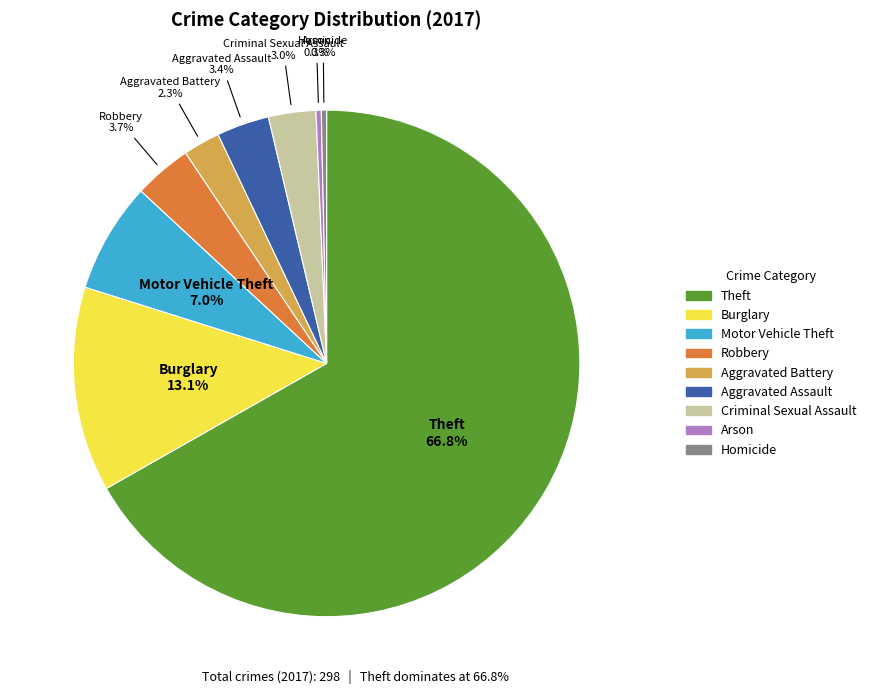

What is the total percentage of Aggravated Assault and Motor Vehicle Theft?

10.4%